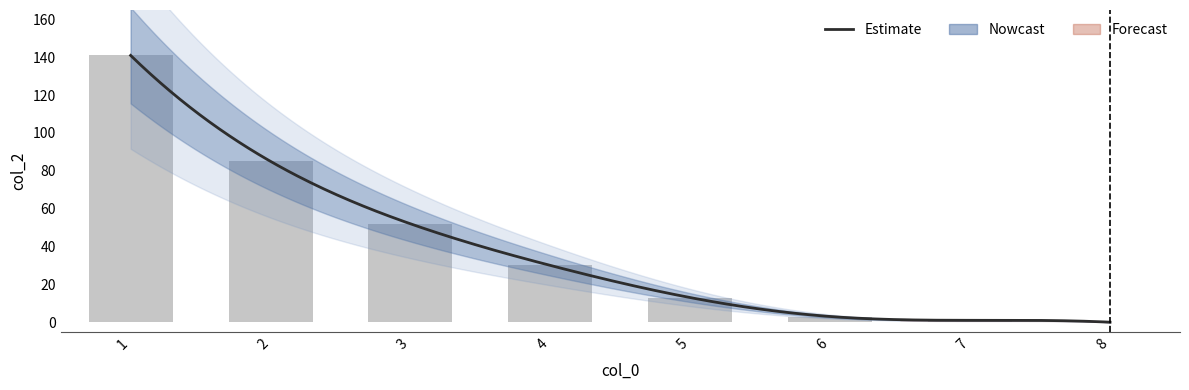

What is the average value?

41